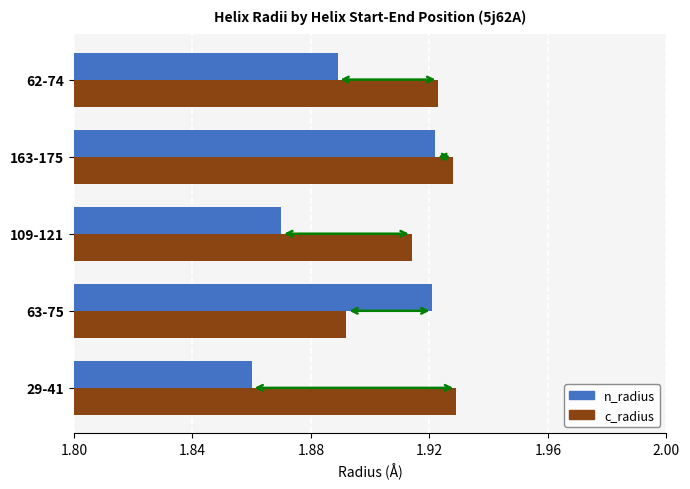

The value of n_radius at 63-75 is 3.4. True or false?

False